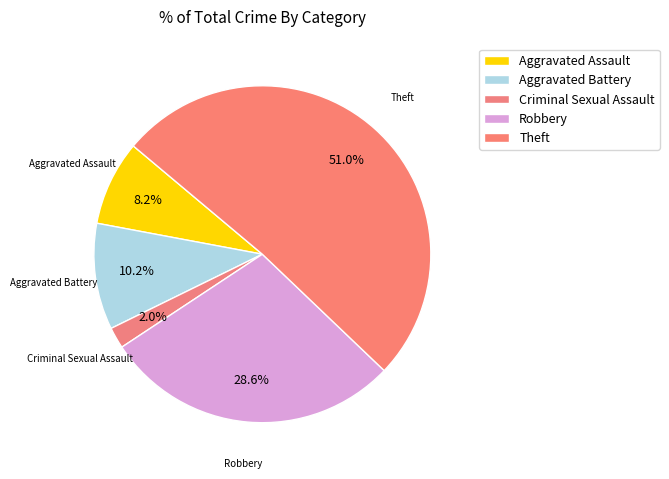

Is Criminal Sexual Assault the majority of the pie?

No